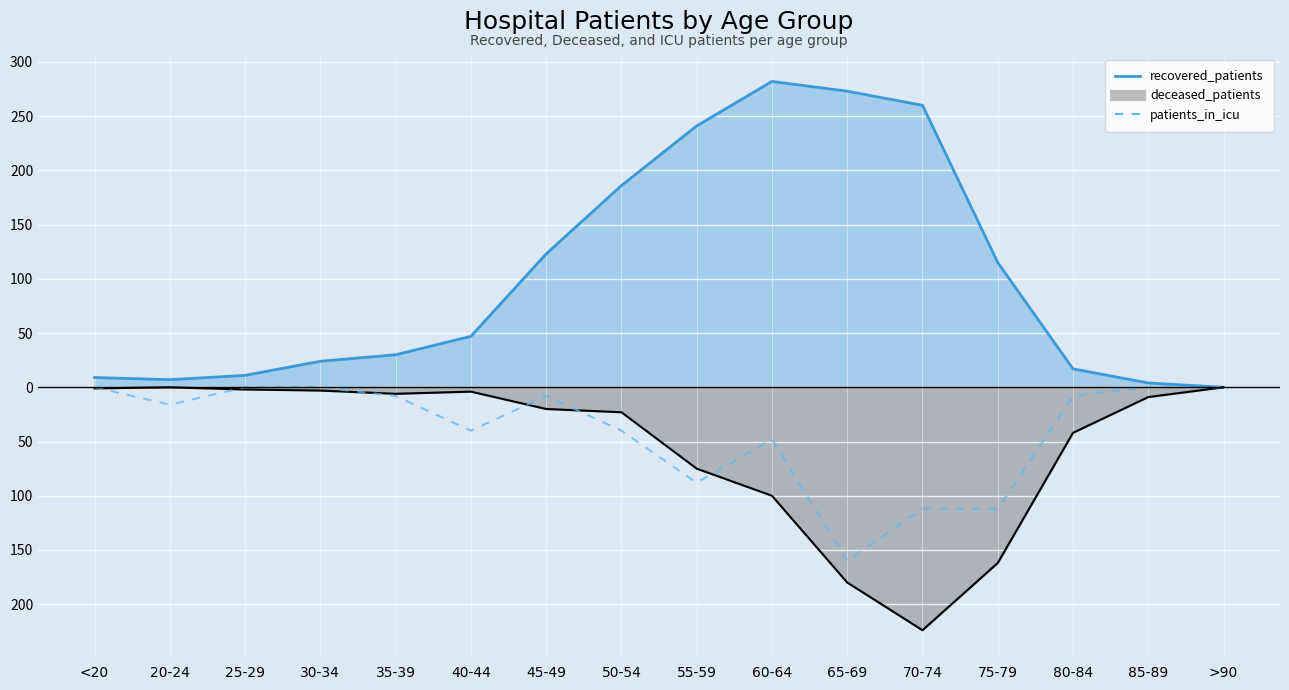

True or false: the data has more than 0 interior local peaks.

True